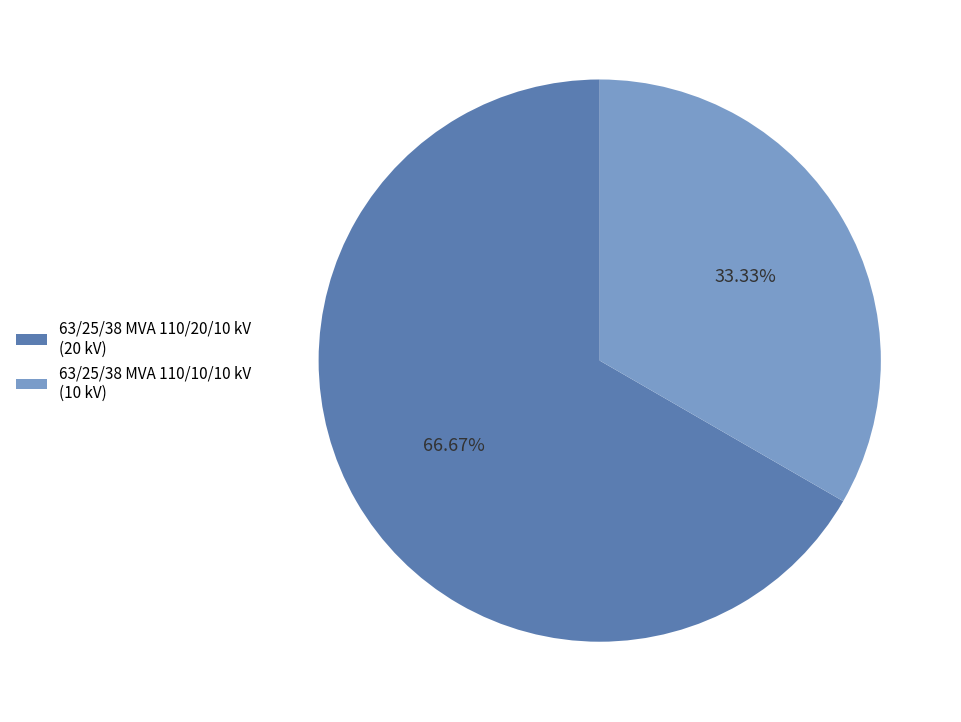

To the nearest percent, what is the average slice percentage?

50%